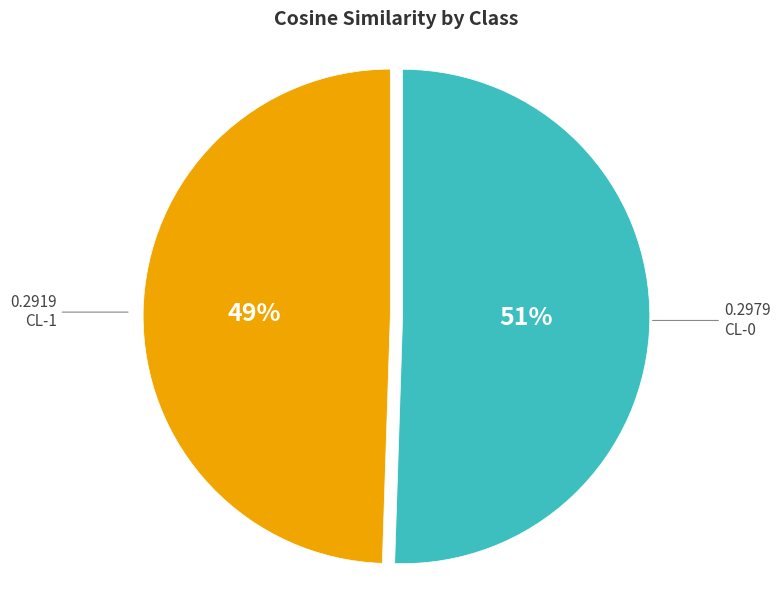

To the nearest percent, what is the combined percentage of CL-1 and CL-0?

100%